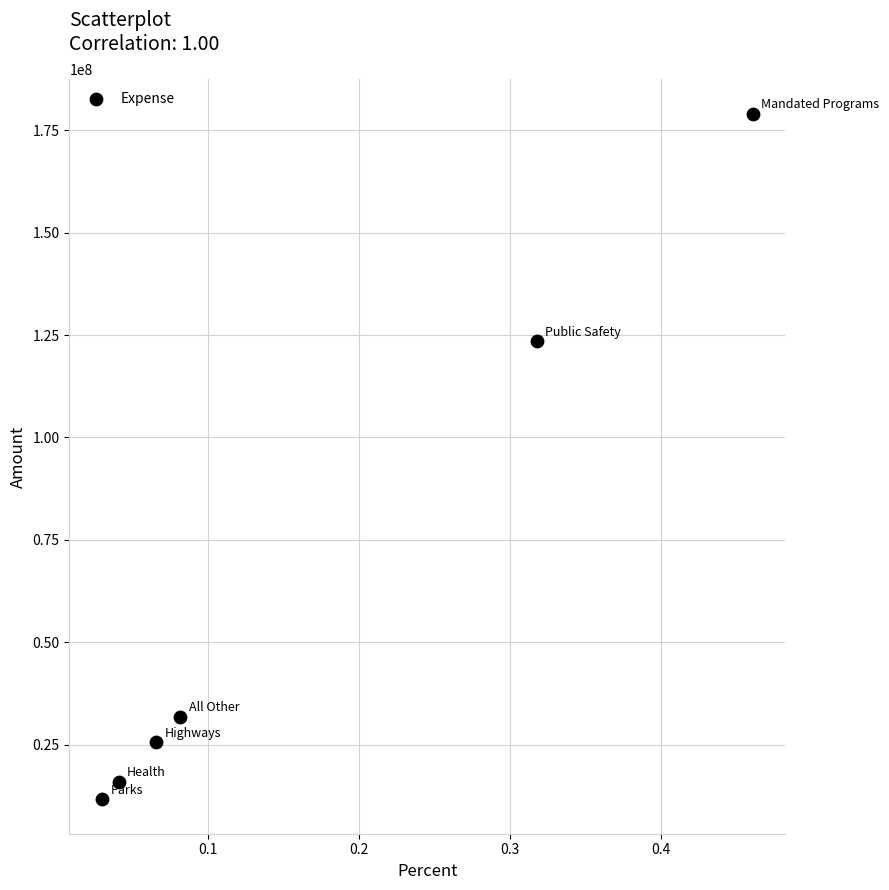

What Y value in the scatter plot is closest to 95350664?

123509210